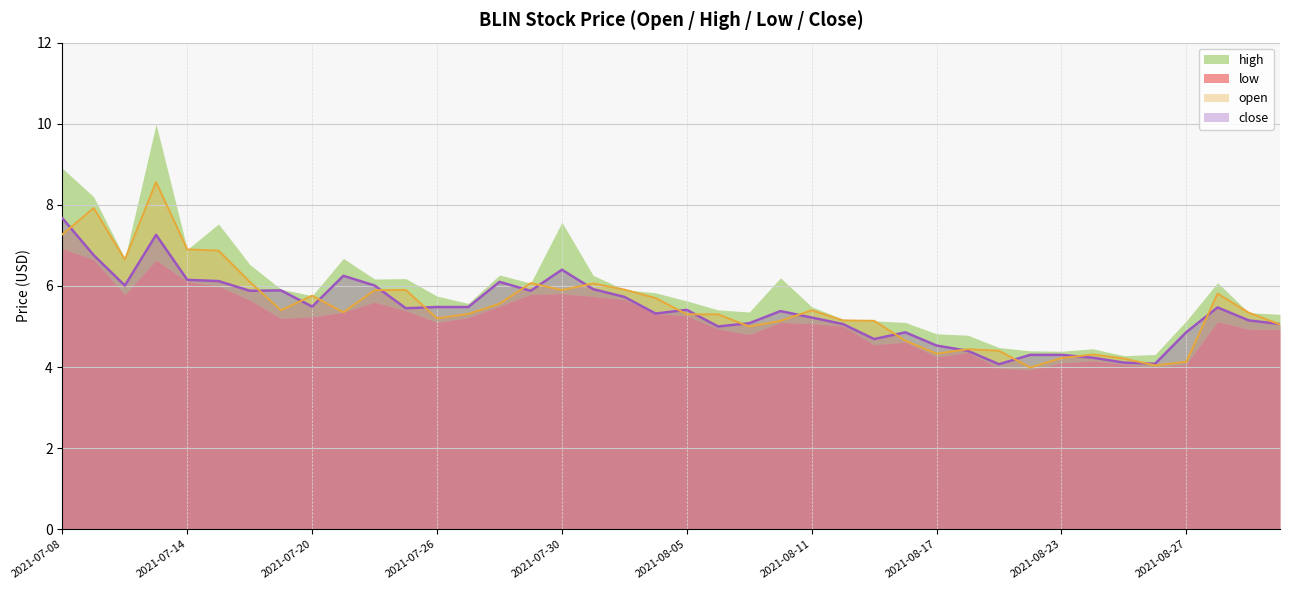

Where is the first local maximum for close?

2021-07-13